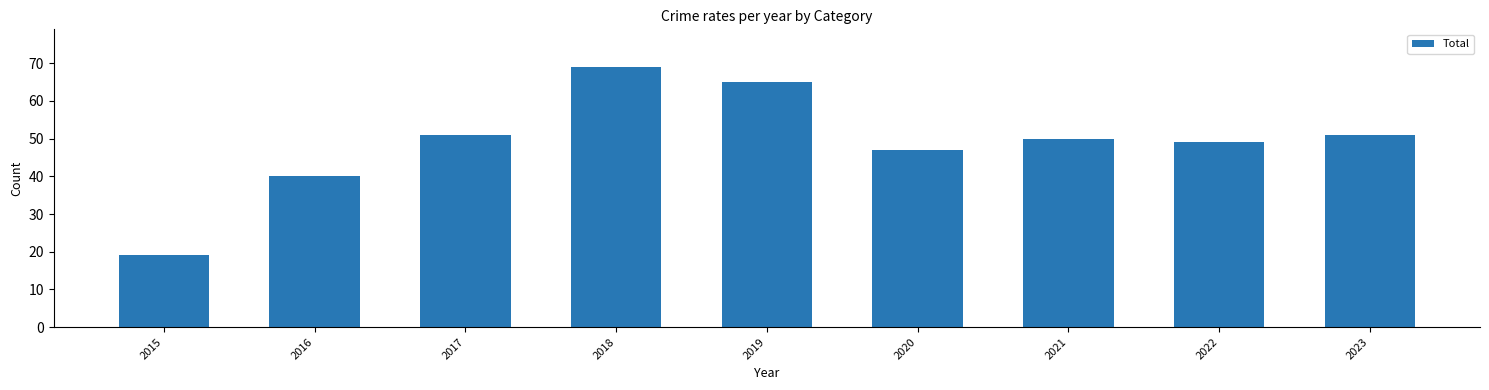

At which category does the chart reach its minimum across all series?

2015